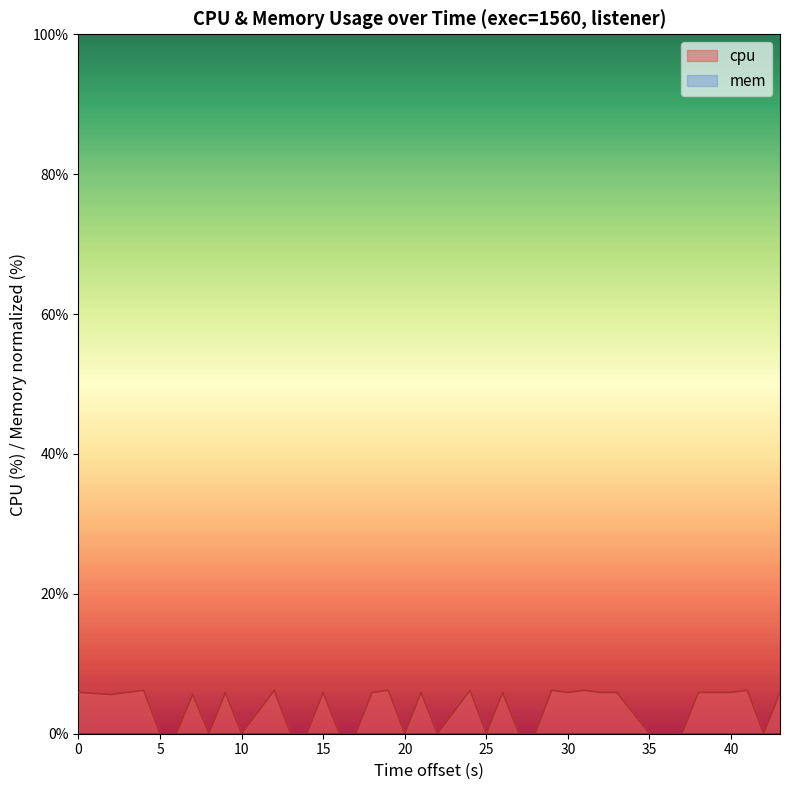

What is the difference between the highest and lowest values at 30?

5.9